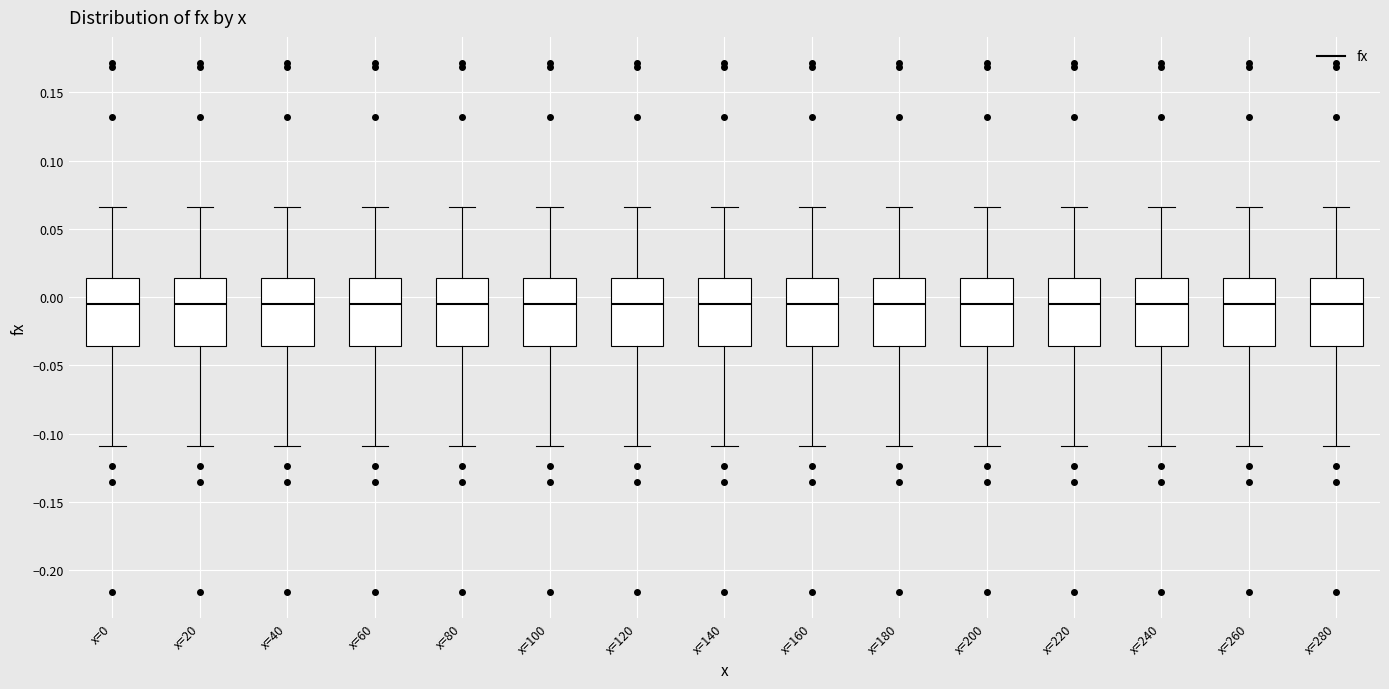

Reading left to right, read every box against the y-axis: the position of its median line, the range the box covers, and the ends of its whiskers. The values are not printed on the chart, so give them approximately, as read against the axis.

x=0: median -0.005, box -0.035 to 0.015, whiskers -0.110 to 0.065
x=20: median -0.005, box -0.035 to 0.015, whiskers -0.110 to 0.065
x=40: median -0.005, box -0.035 to 0.015, whiskers -0.110 to 0.065
x=60: median -0.005, box -0.035 to 0.015, whiskers -0.110 to 0.065
x=80: median -0.005, box -0.035 to 0.015, whiskers -0.110 to 0.065
x=100: median -0.005, box -0.035 to 0.015, whiskers -0.110 to 0.065
x=120: median -0.005, box -0.035 to 0.015, whiskers -0.110 to 0.065
x=140: median -0.005, box -0.035 to 0.015, whiskers -0.110 to 0.065
x=160: median -0.005, box -0.035 to 0.015, whiskers -0.110 to 0.065
x=180: median -0.005, box -0.035 to 0.015, whiskers -0.110 to 0.065
x=200: median -0.005, box -0.035 to 0.015, whiskers -0.110 to 0.065
x=220: median -0.005, box -0.035 to 0.015, whiskers -0.110 to 0.065
x=240: median -0.005, box -0.035 to 0.015, whiskers -0.110 to 0.065
x=260: median -0.005, box -0.035 to 0.015, whiskers -0.110 to 0.065
x=280: median -0.005, box -0.035 to 0.015, whiskers -0.110 to 0.065